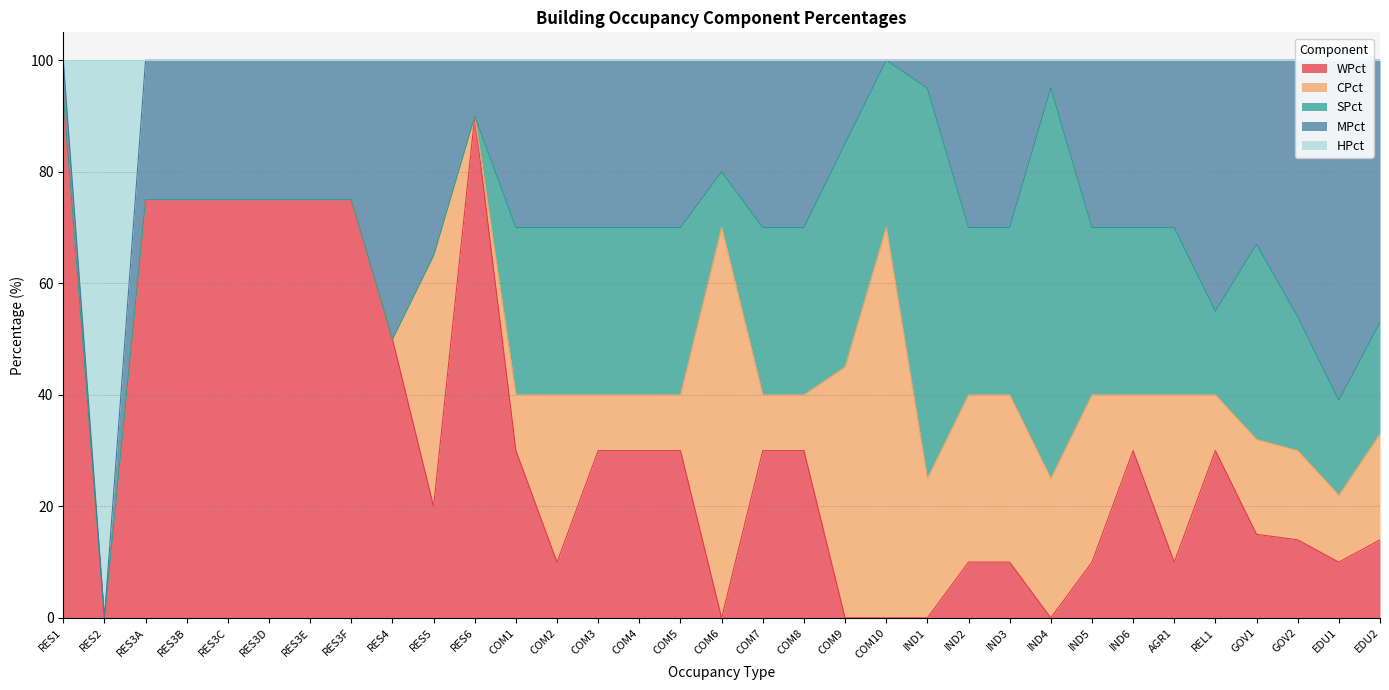

How many interior local peaks does the SPct series have?

4